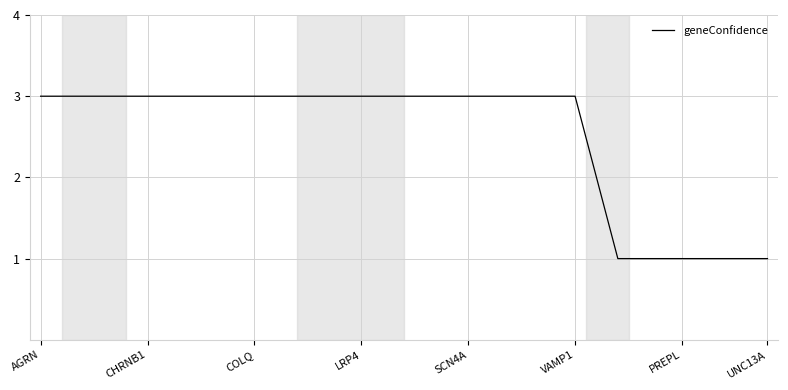

What is the maximum value shown in the chart?

3